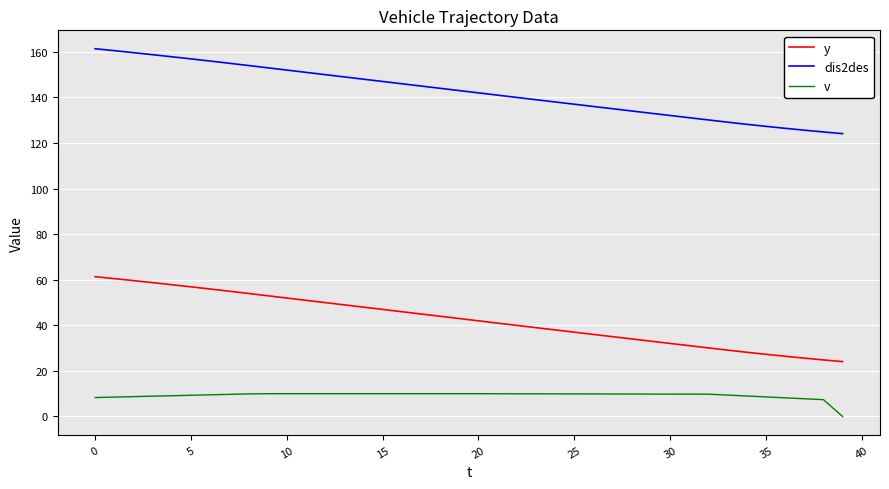

Which series has the largest total across all categories?

dis2des